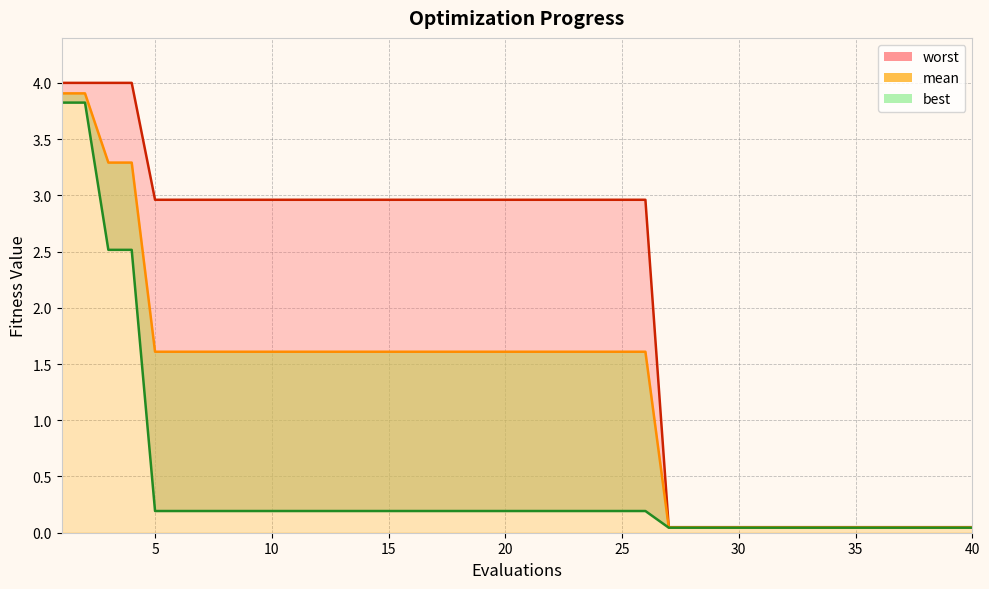

The worst series shows 1.2 at 12. True or false?

False